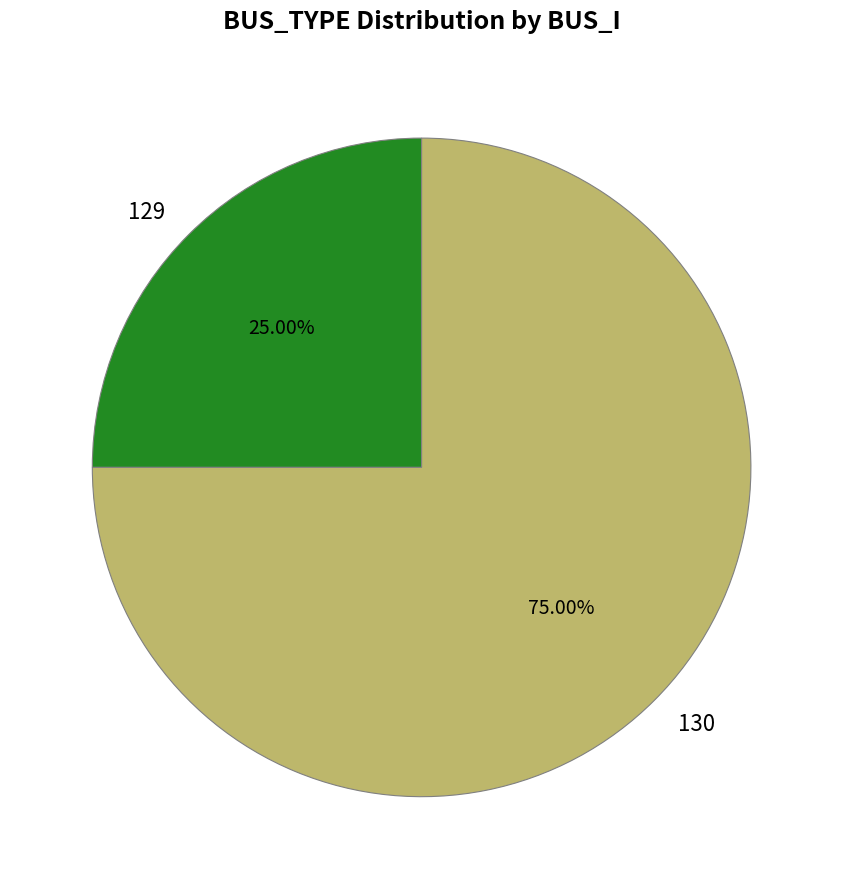

Which category has the biggest portion of the pie?

130